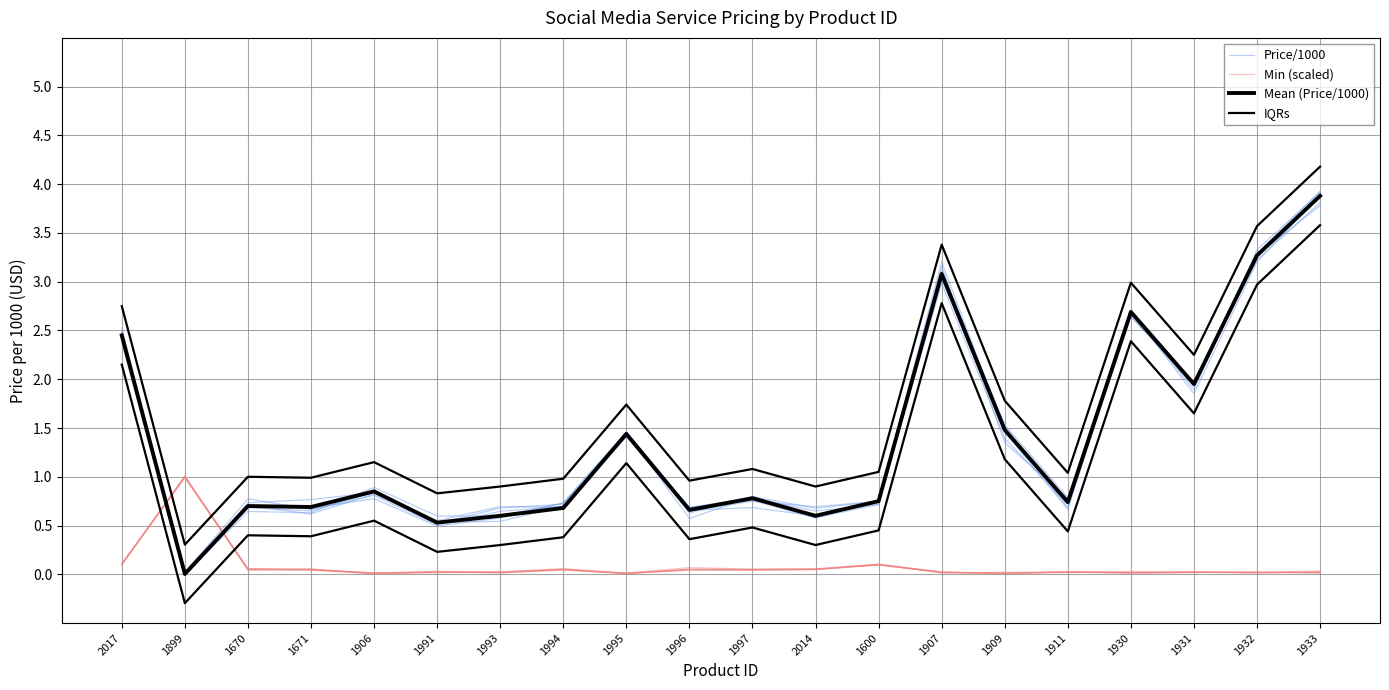

At how many categories does at least one series exceed 0?

20